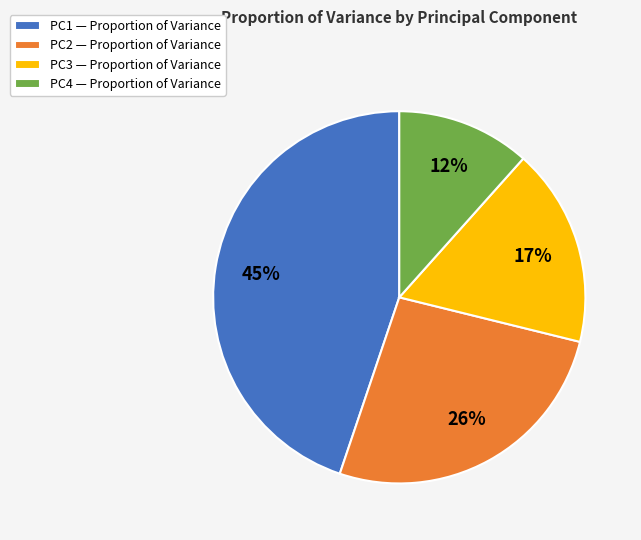

The PC2 — Proportion of Variance slice represents 39% of the pie. True or false?

False